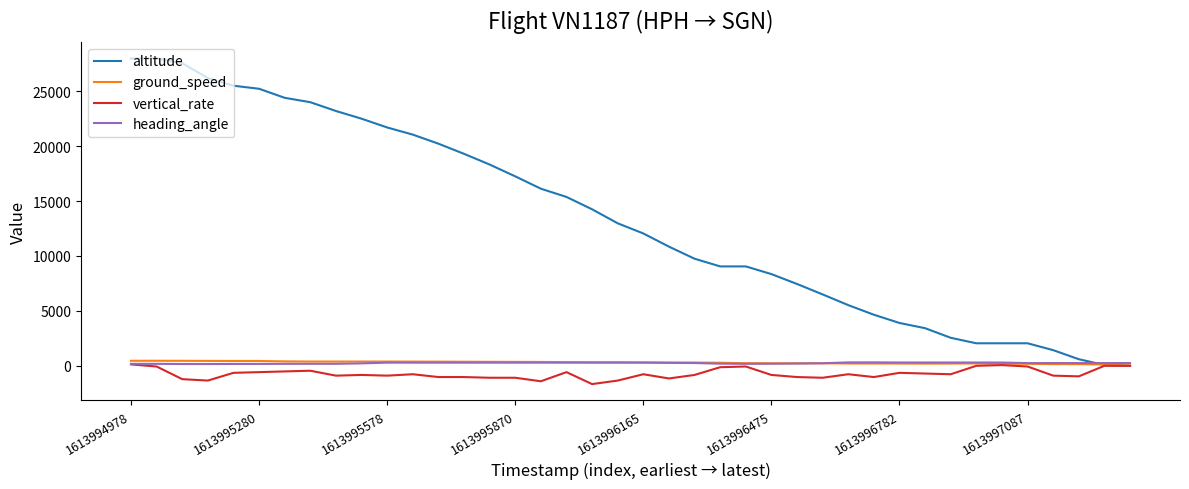

How many series are shown in this chart?

4